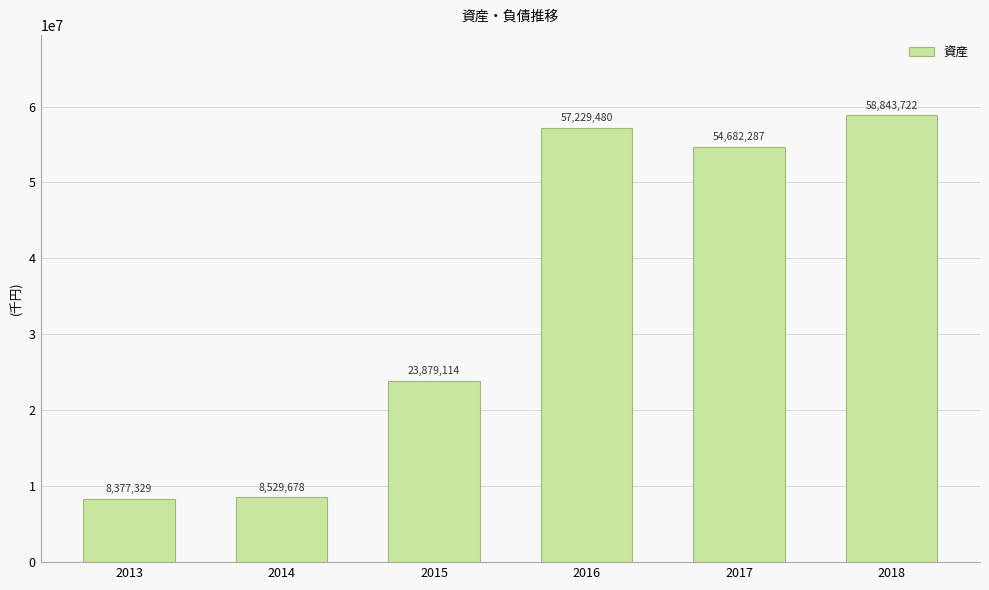

Which has a higher value, 2018 or 2013?

2018